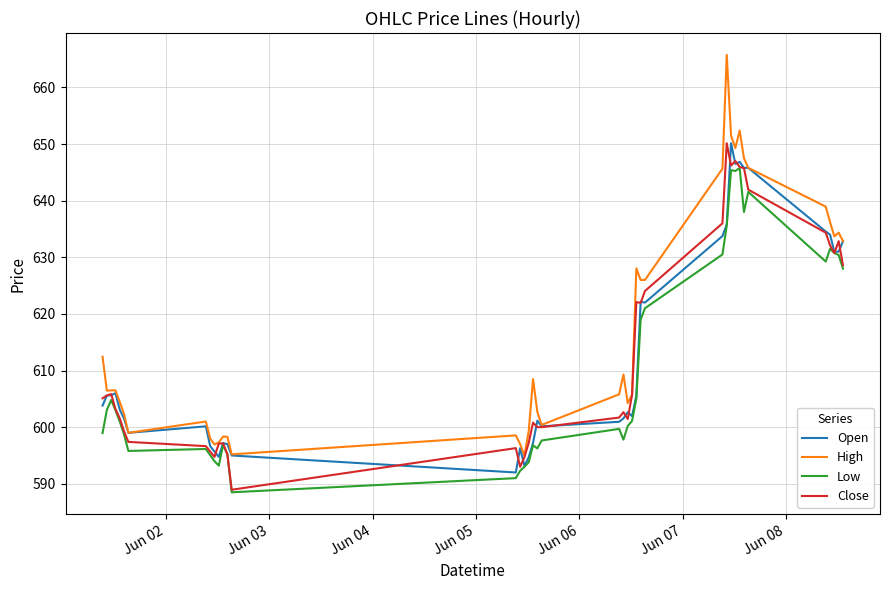

Which series has the widest spread of values?

High